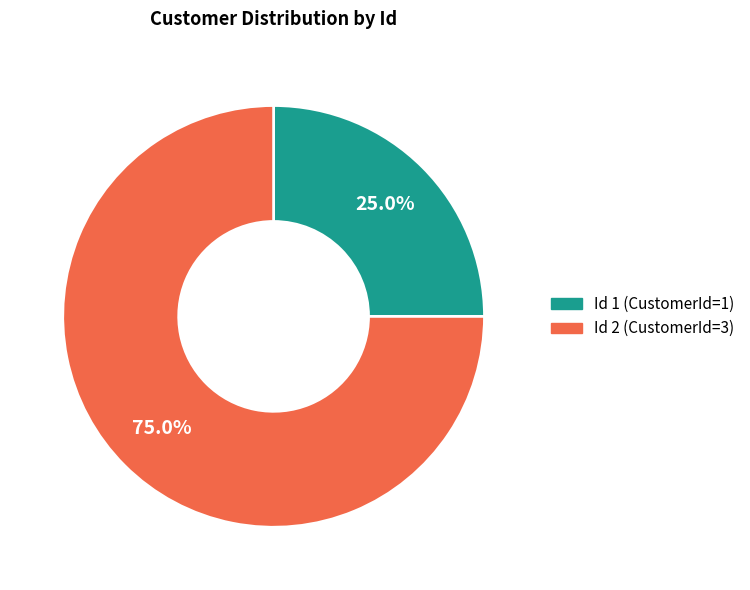

Which has a higher value, Id 1 (CustomerId=1) or Id 2 (CustomerId=3)?

Id 2 (CustomerId=3)